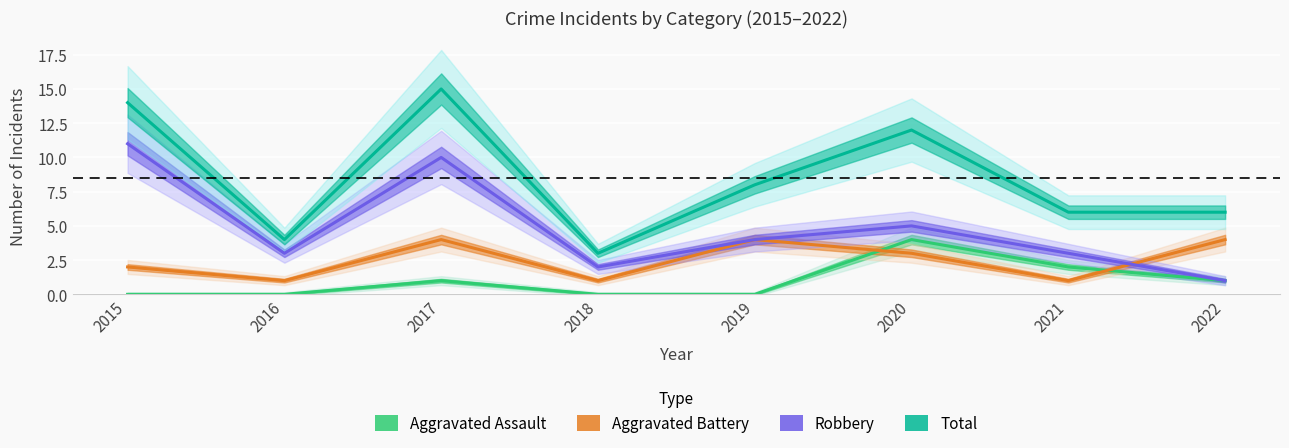

Between 2021 and 2017, which is larger?

2021